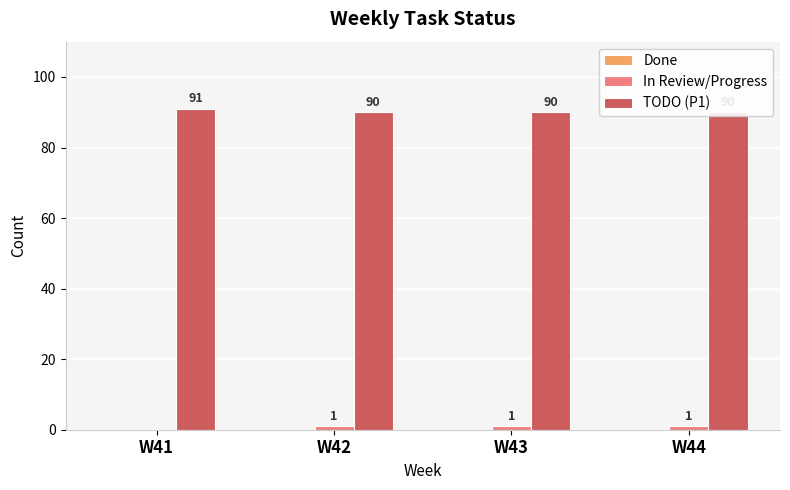

What is the difference between the highest and lowest values at W44?

90